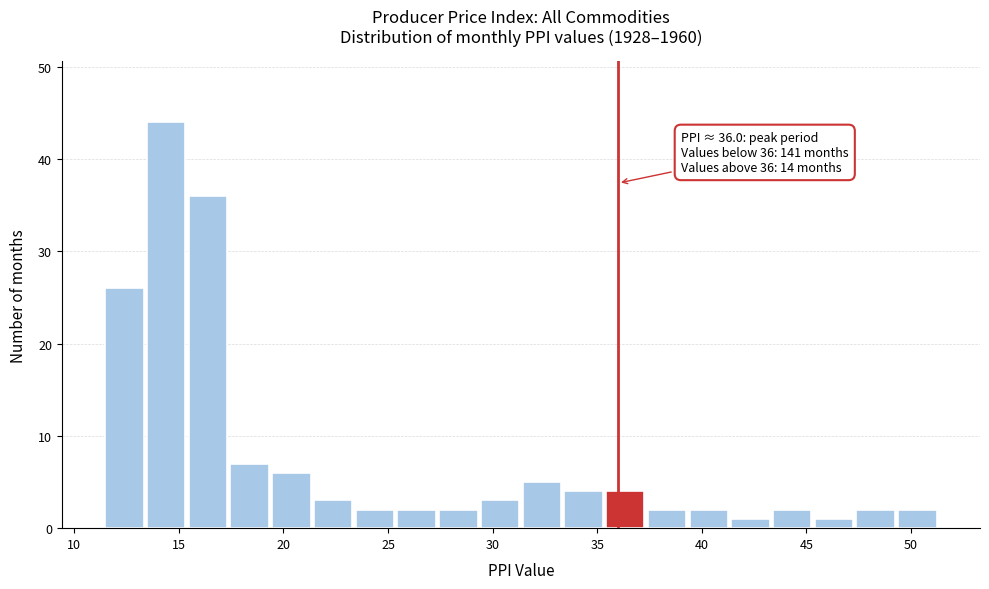

Around what value on the x-axis is the tallest bar? Give the approximate position of its centre, as read against the axis.

14.5